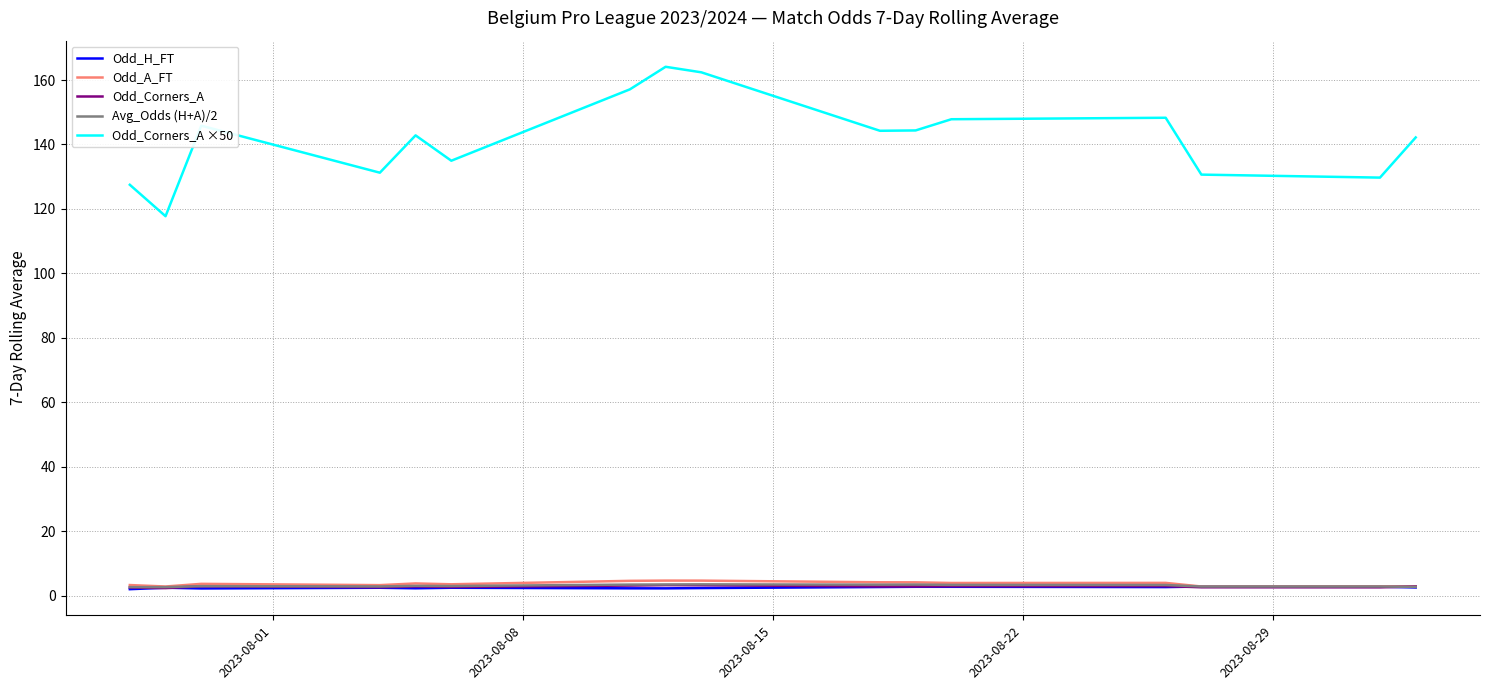

Which series has the widest spread of values?

Odd_Corners_A ×50